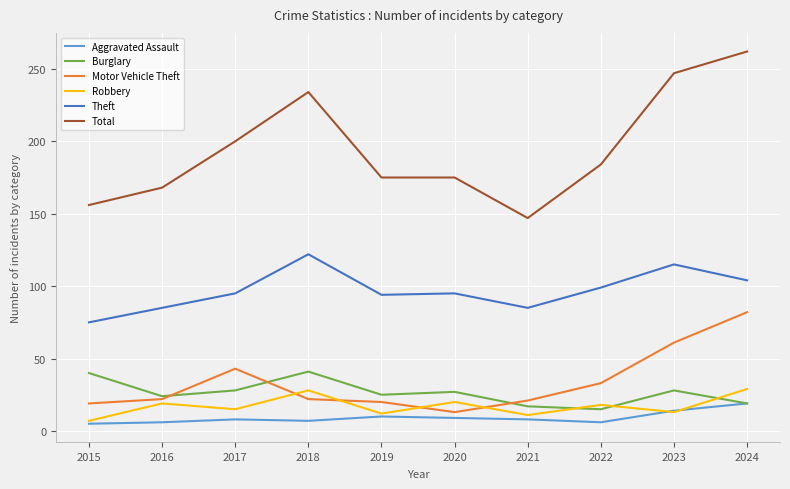

Which series has the largest total across all categories?

Total